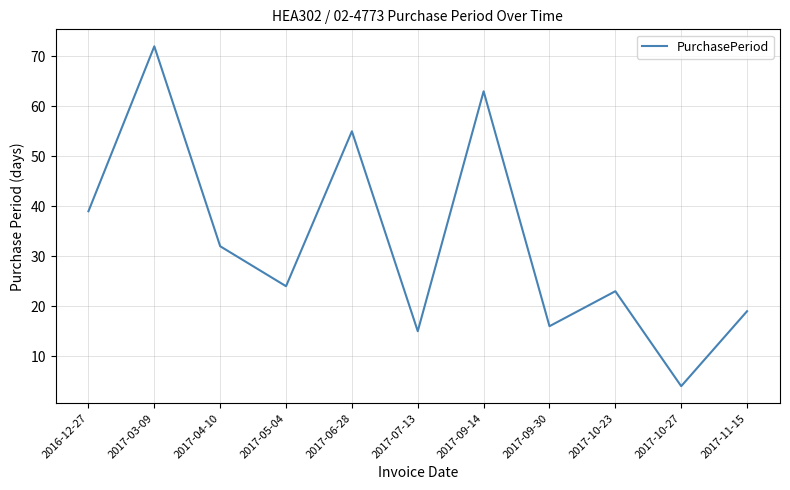

Reading left to right, list all the values displayed in this chart.

39	72	32	24	55	15	63	16	23	4	19